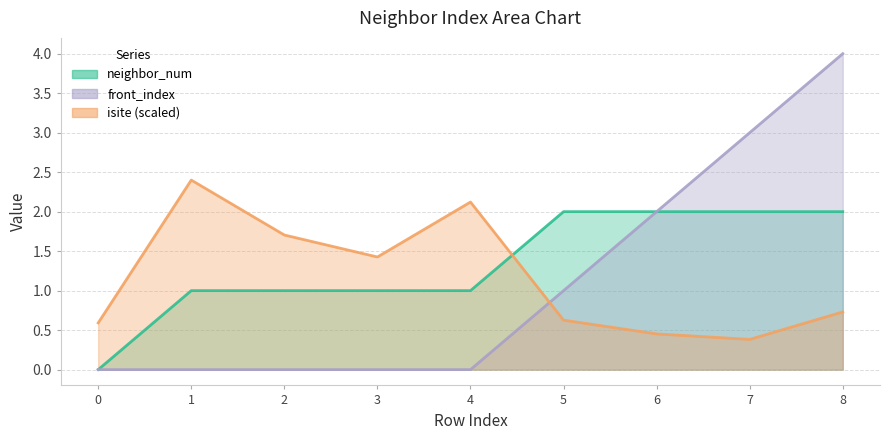

What are all the series names shown in the legend?

neighbor_num, isite, front_index